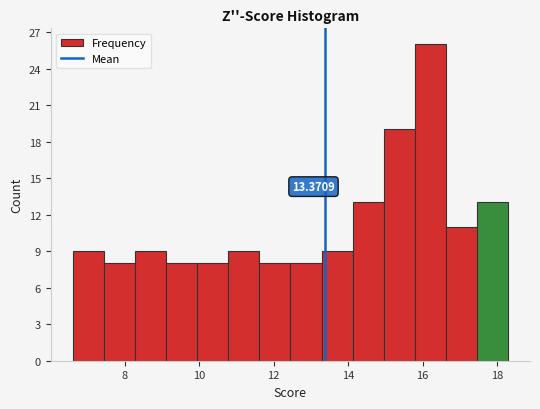

Which range on the x-axis has the tallest bar?

15.8 to 16.6